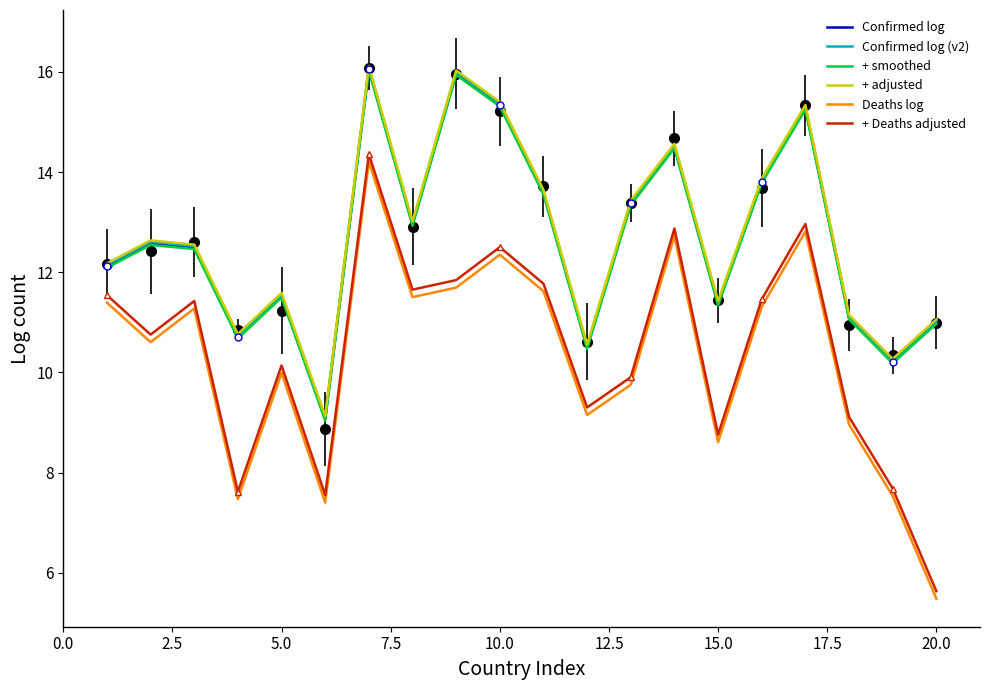

True or false: Deaths log has more than 1 interior local peaks.

True